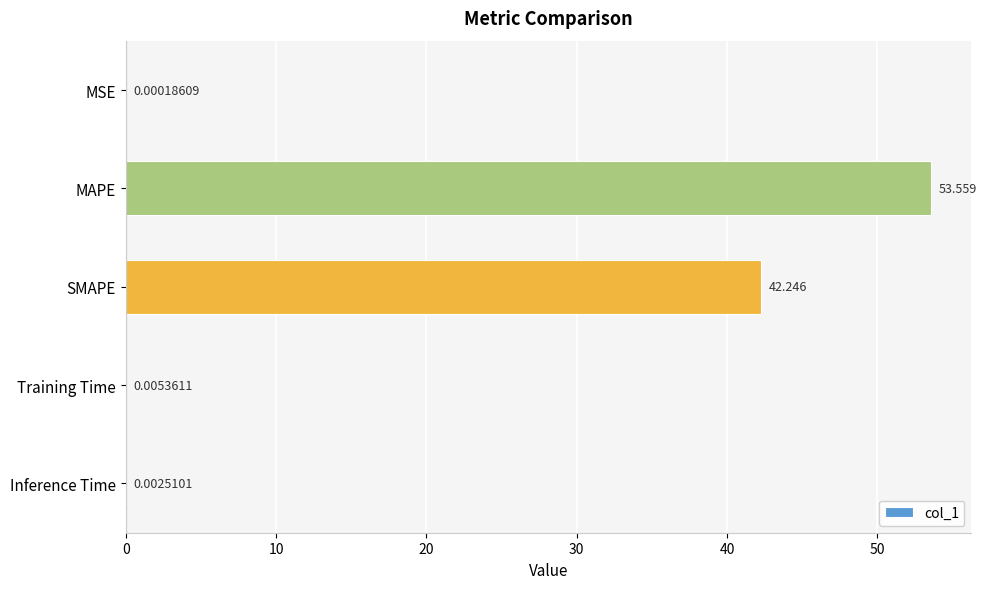

Are the bars horizontal?

Yes